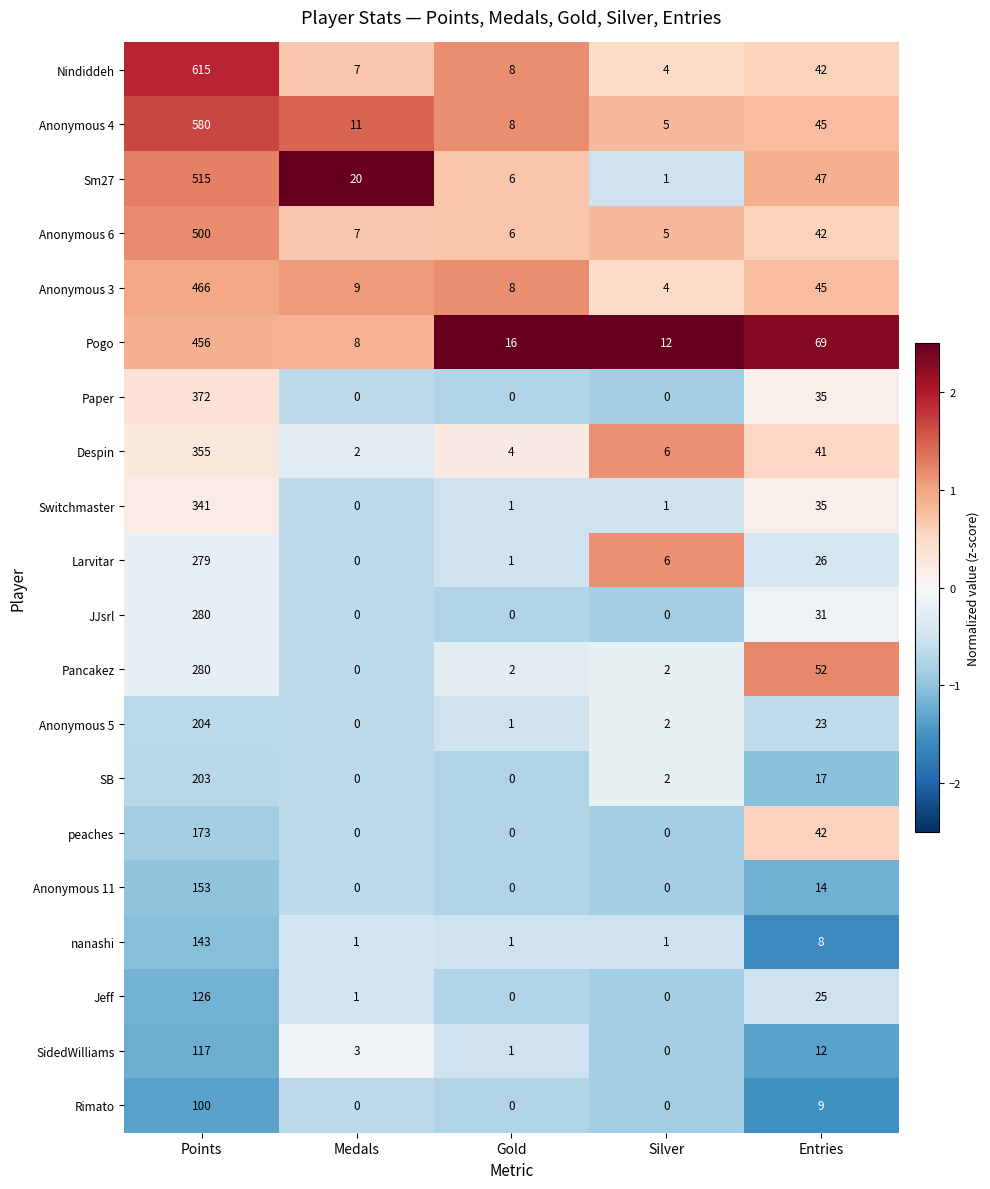

What is the difference between the highest and lowest values at Entries?

61